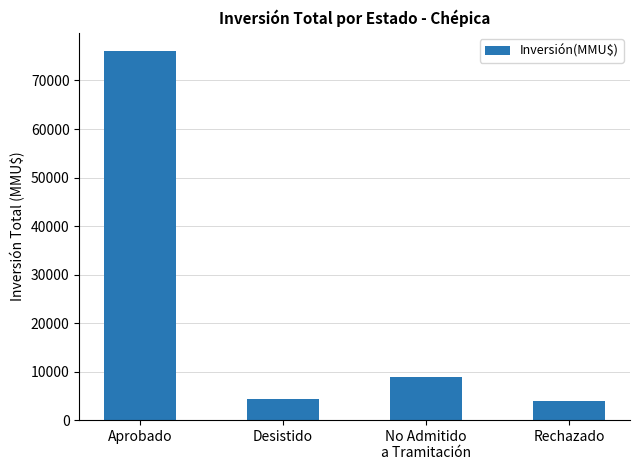

Reading right to left, what are all the values shown in this chart?

Rechazado=4000	No Admitido
a Tramitación=8892	Desistido=4414	Aprobado=76023